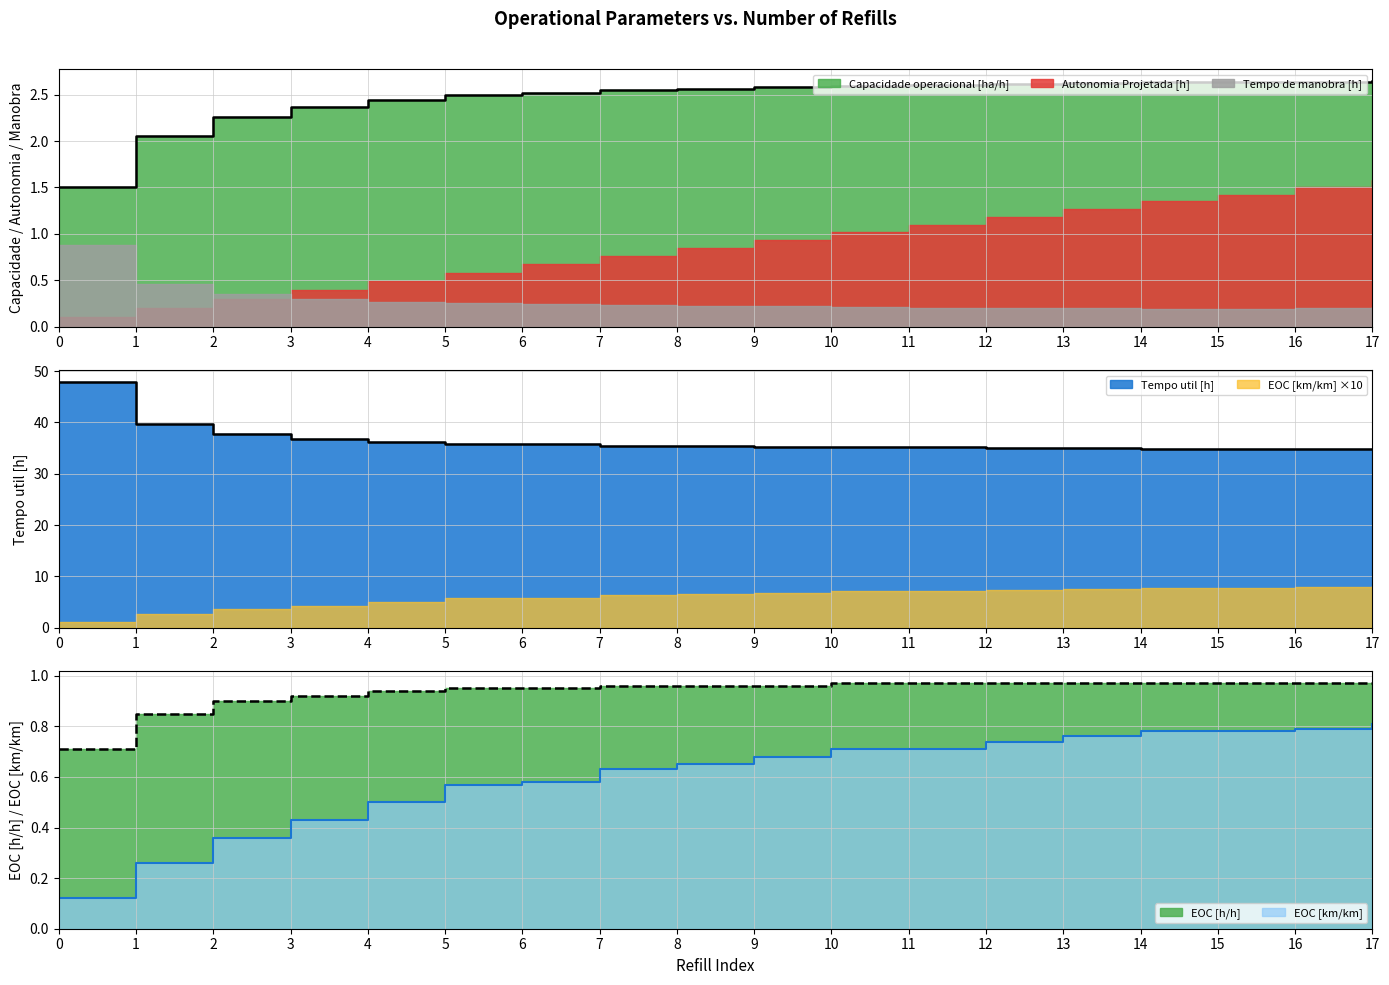

Does the chart display data point markers on the line(s)?

No